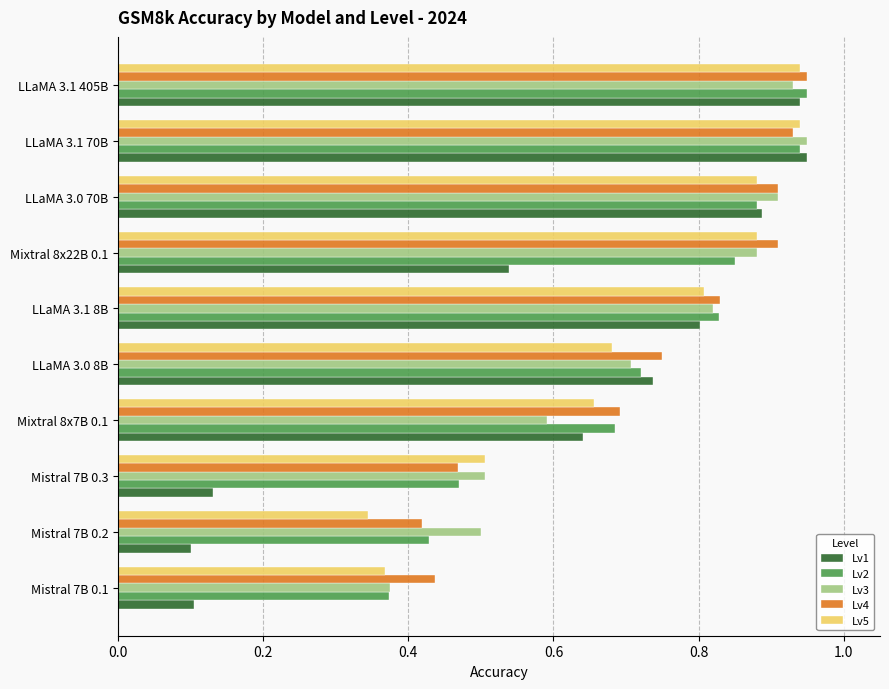

Which series has the largest range (max minus min)?

Lv1